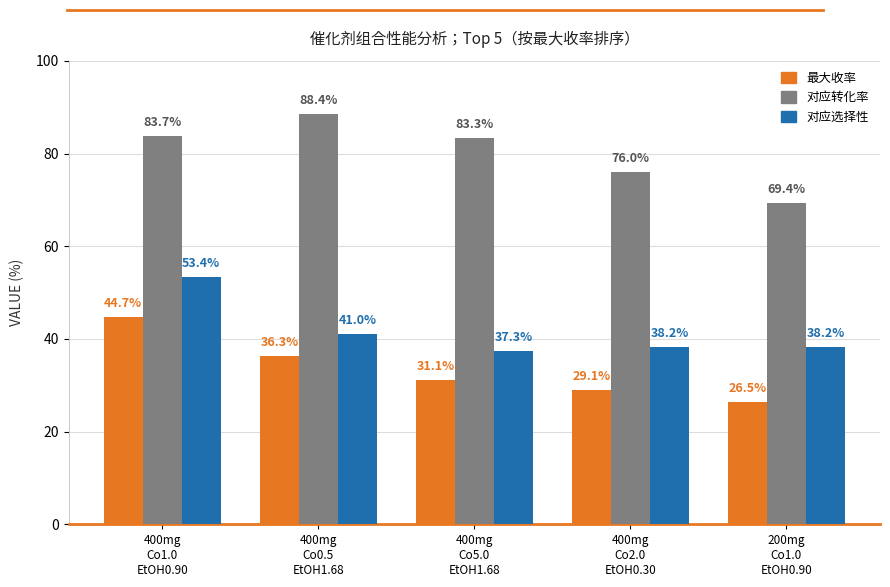

Rank the series by their average value, from lowest to highest.

最大收率, 对应选择性, 对应转化率